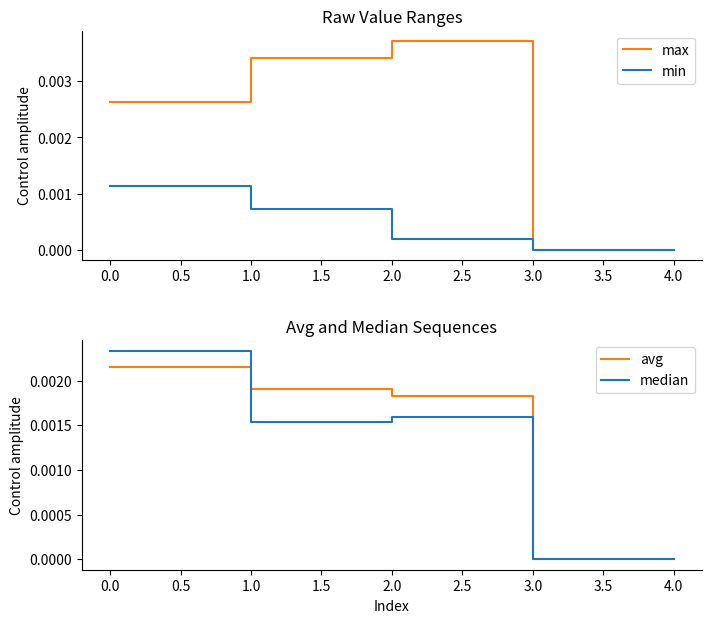

The min series shows 0.0 at 4.0. True or false?

True